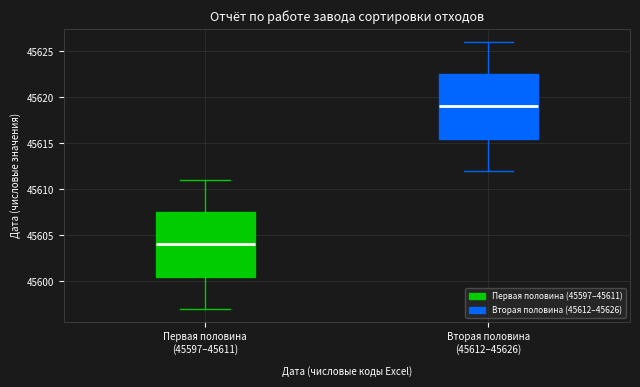

Where does the median line of the box for Вторая половина (45612–45626) sit on the y-axis? The values are not printed on the chart, so give them approximately, as read against the axis.

45619.0